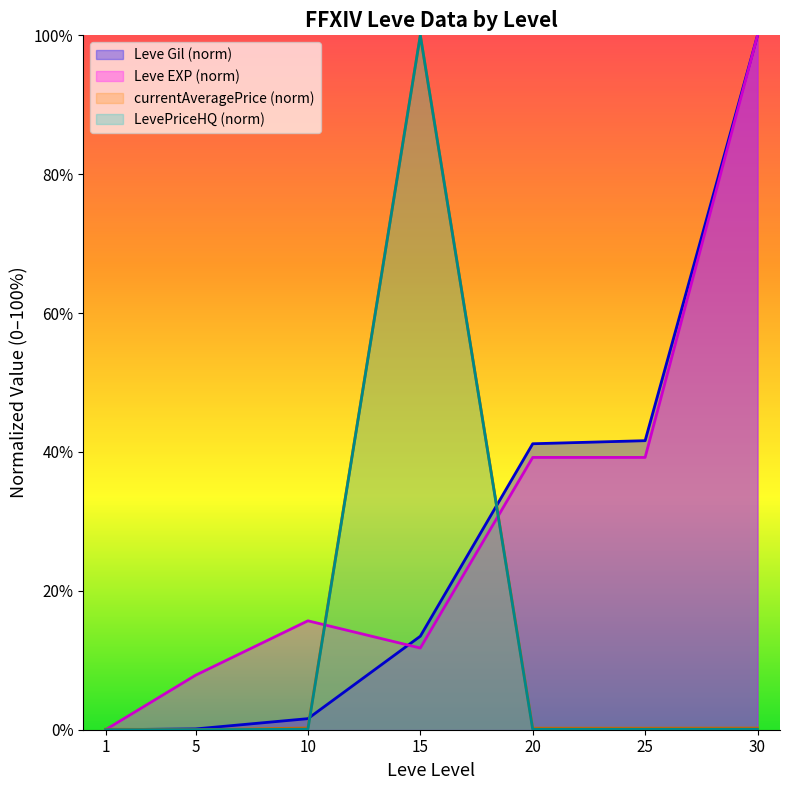

How many lines are shown in the chart?

4